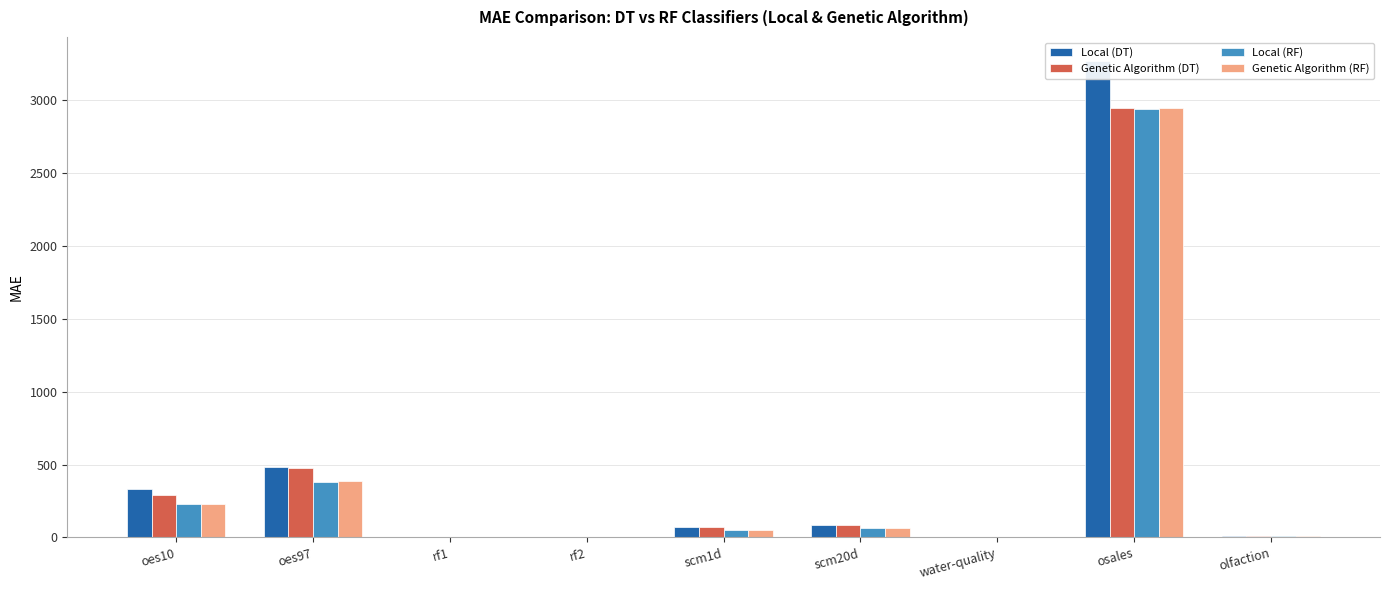

Reading left to right, what are all the values shown in this chart?

Local (DT): oes10=335.5	oes97=481.0	rf1=0.6	rf2=0.6	scm1d=68.4	scm20d=85.3	water-quality=0.9	osales=3270.1	olfaction=10.9
Genetic Algorithm (DT): oes10=293.0	oes97=477.0	rf1=0.6	rf2=0.6	scm1d=68.2	scm20d=84.2	water-quality=0.9	osales=2945.4	olfaction=10.3
Local (RF): oes10=227.8	oes97=379.3	rf1=0.4	rf2=0.7	scm1d=49.6	scm20d=64.8	water-quality=0.8	osales=2938.1	olfaction=10.0
Genetic Algorithm (RF): oes10=230.0	oes97=385.1	rf1=0.4	rf2=0.8	scm1d=49.7	scm20d=64.9	water-quality=0.8	osales=2945.4	olfaction=9.8